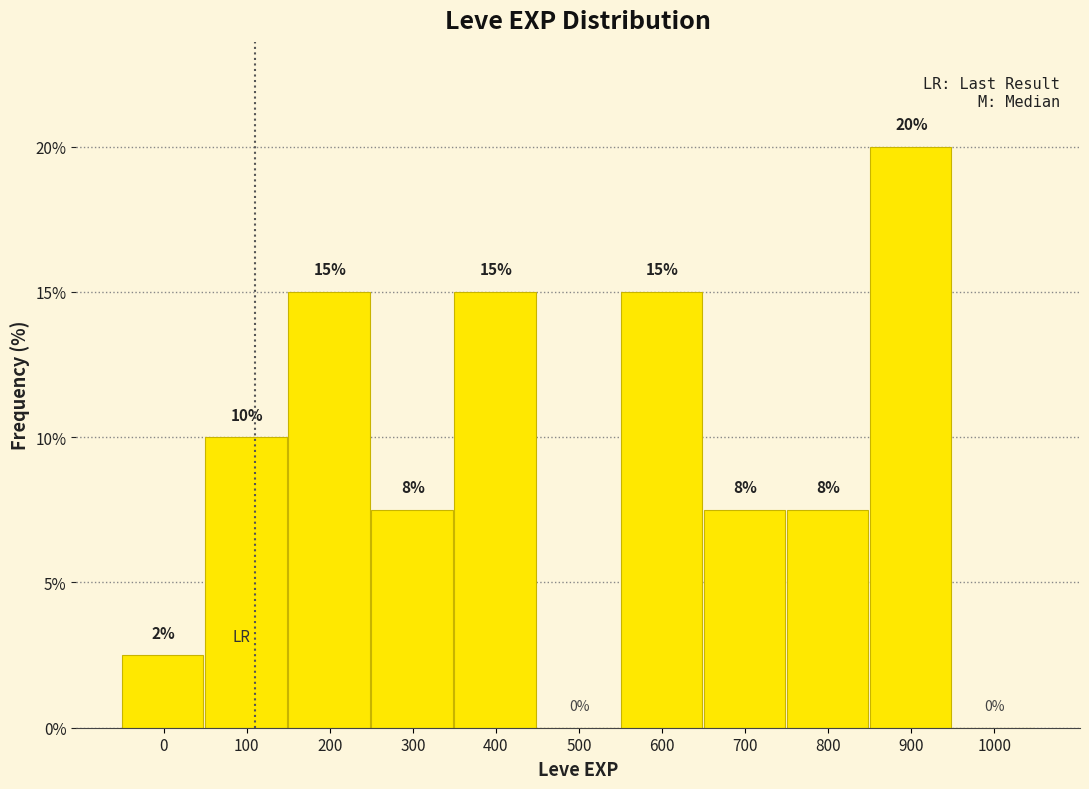

What is the greatest value displayed?

20.0